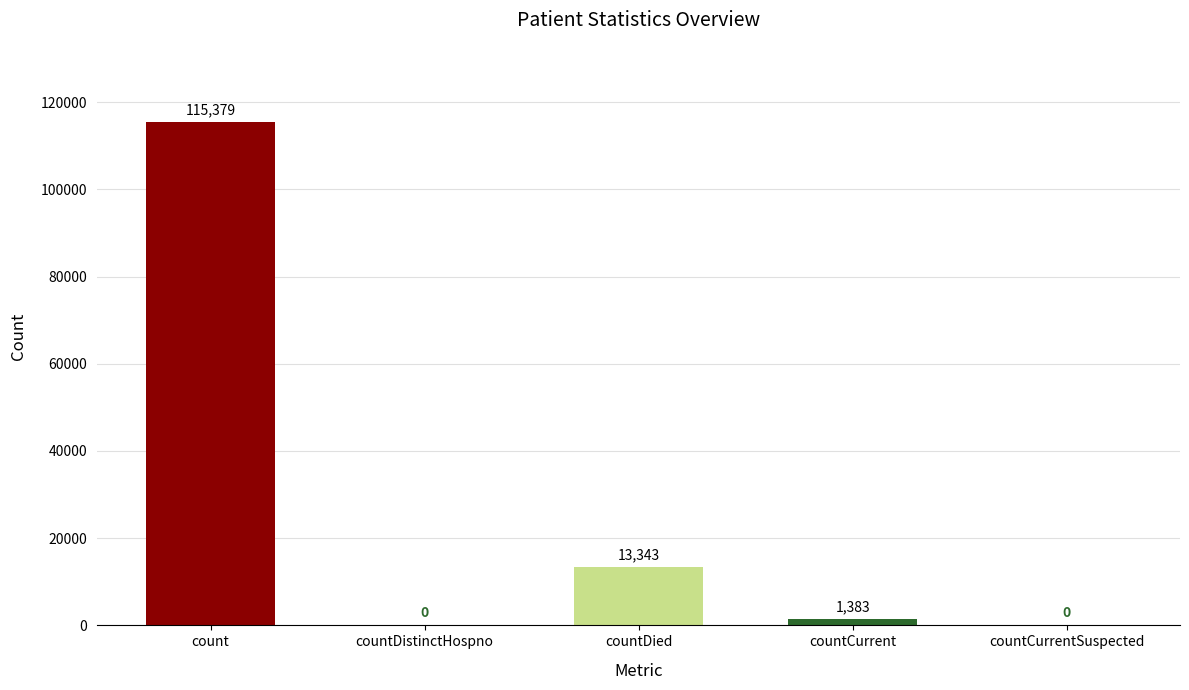

Which label corresponds to the largest value in the chart?

count